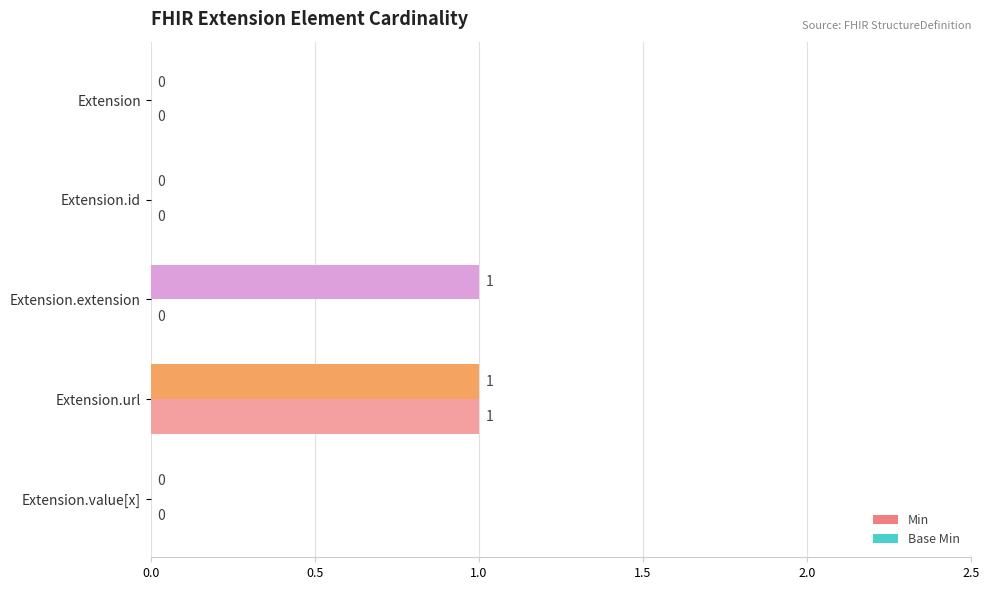

At which category is the sum across all series the highest?

Extension.url